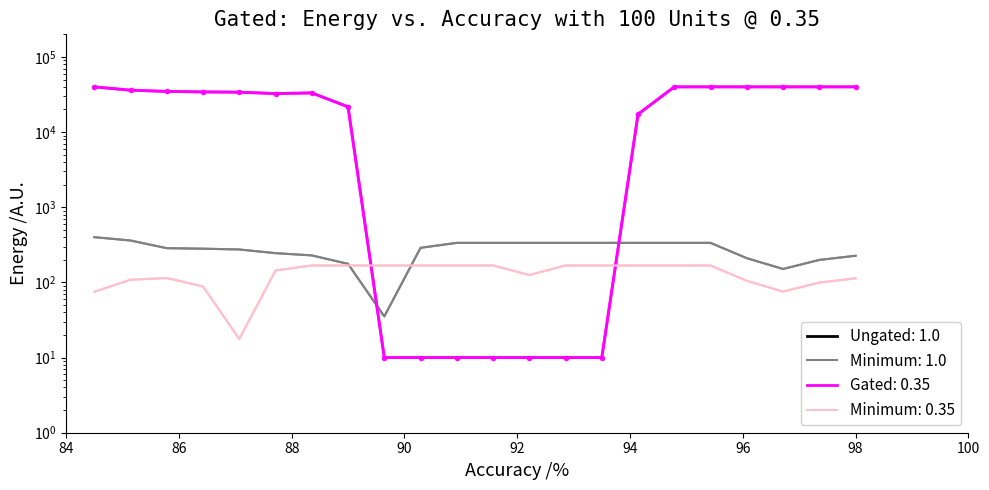

Which series has the largest total across all categories?

Ungated: 1.0